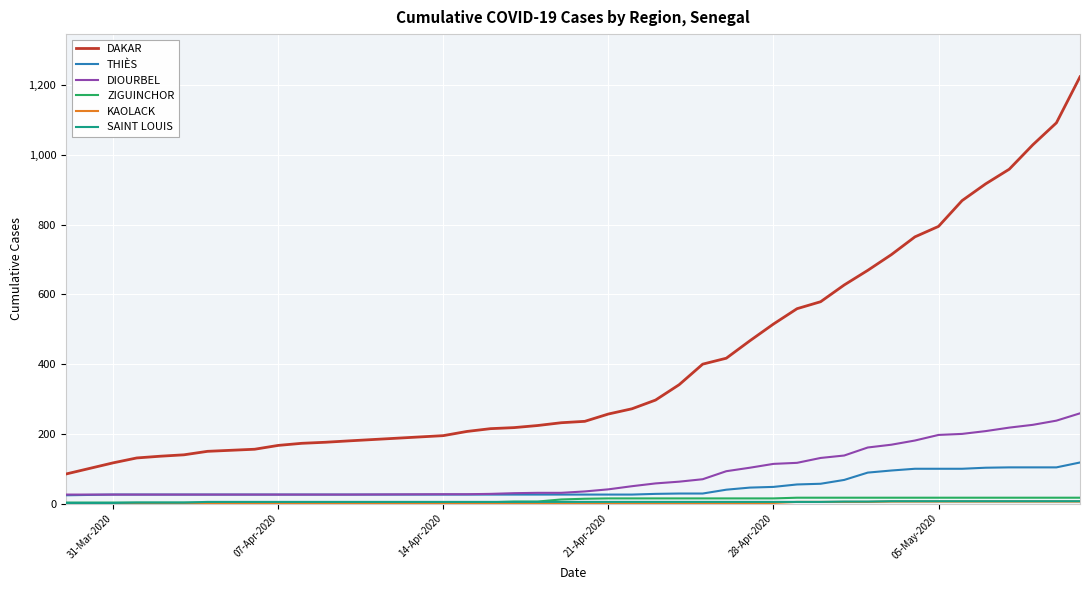

What is the sum of all THIÈS values?

1961